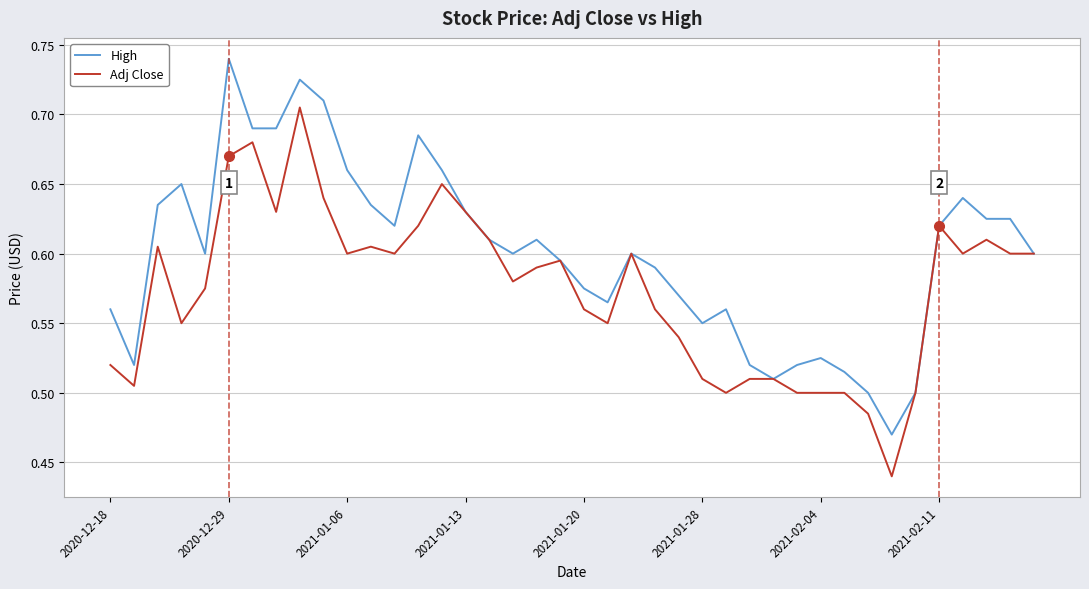

Which series has the widest spread of values?

High